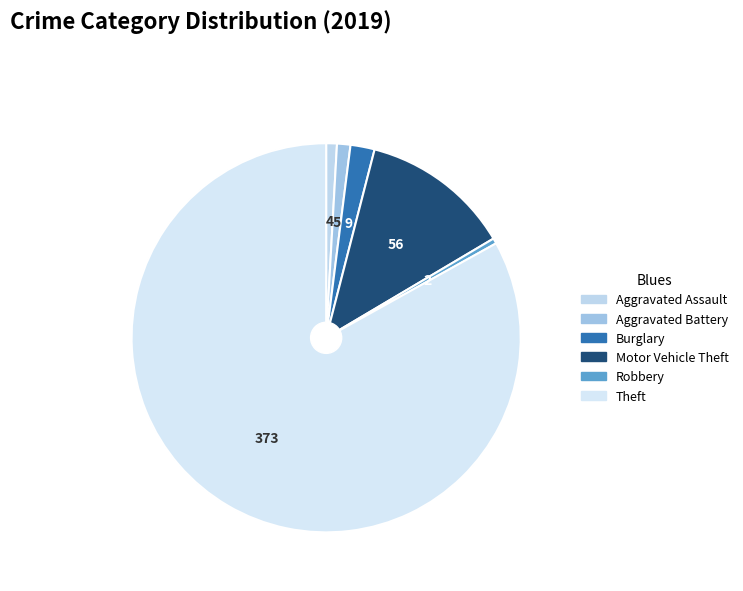

How many segments does this pie chart have?

6